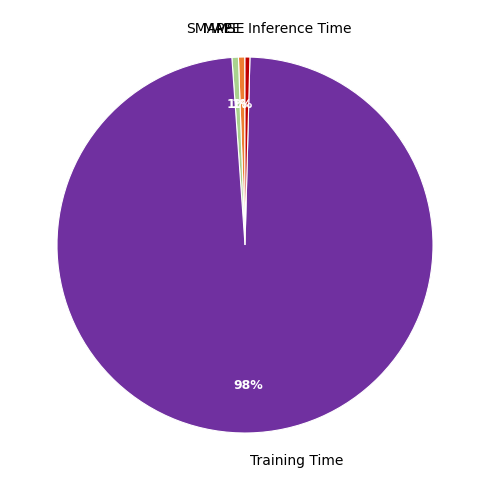

The MAPE slice represents 1% of the pie. True or false?

True